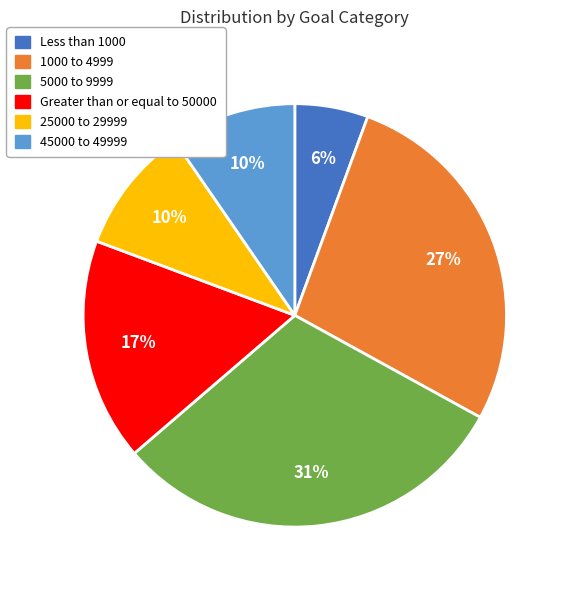

How many slices are in this pie chart?

6